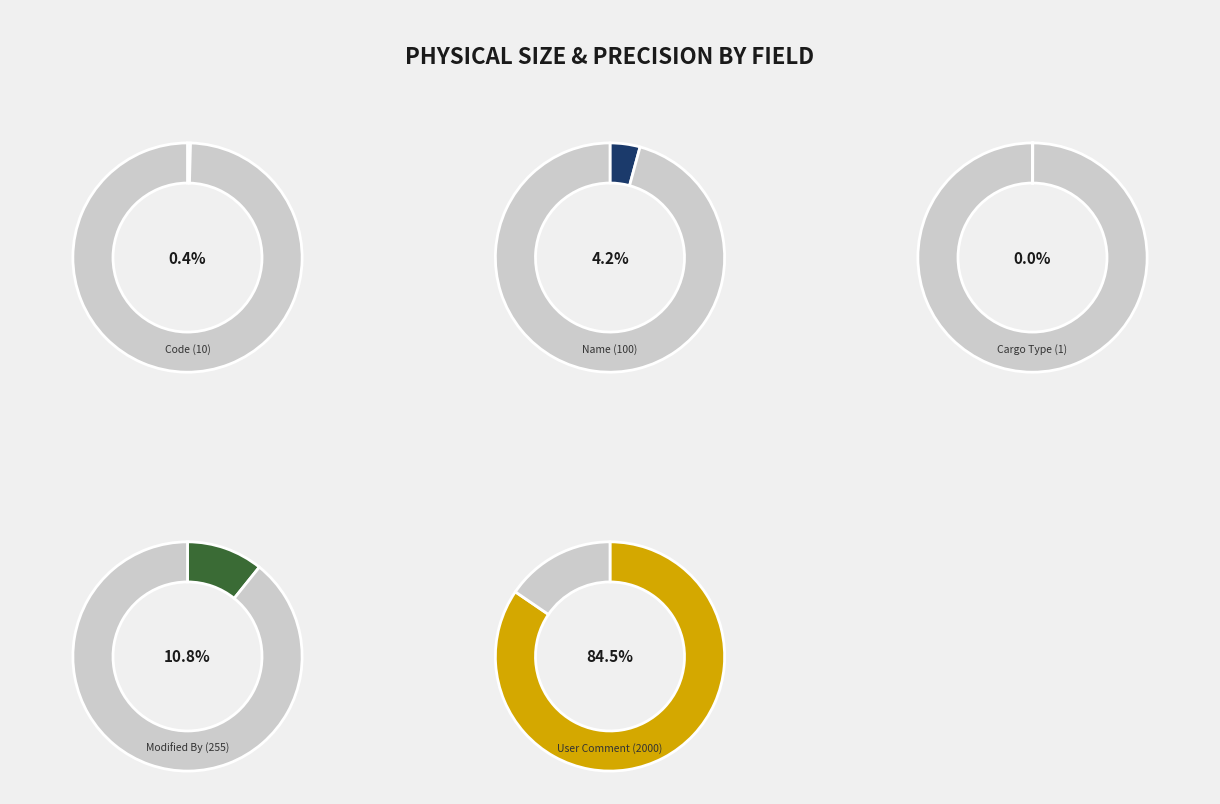

To the nearest percent, what is the difference between the largest and smallest slice percentages?

84%